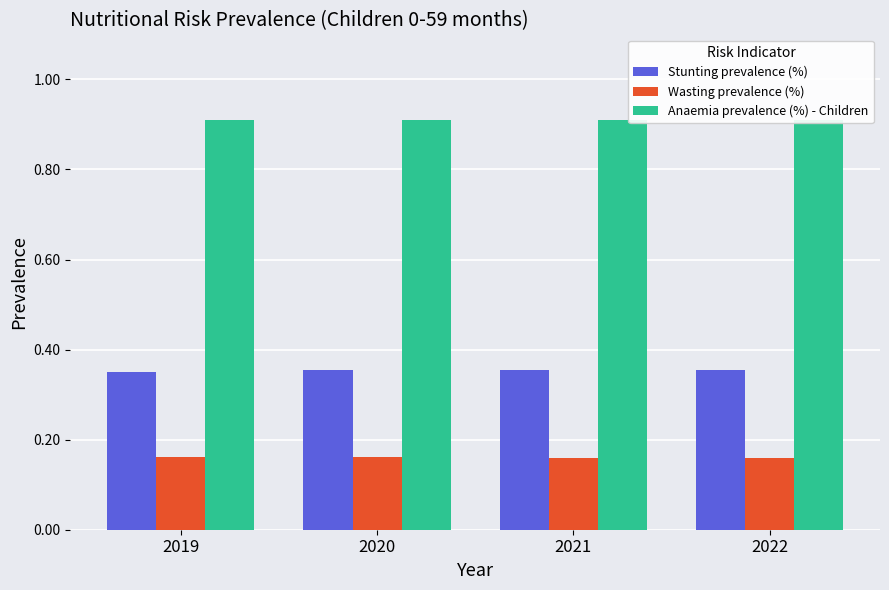

What is the maximum value shown in the chart?

0.9